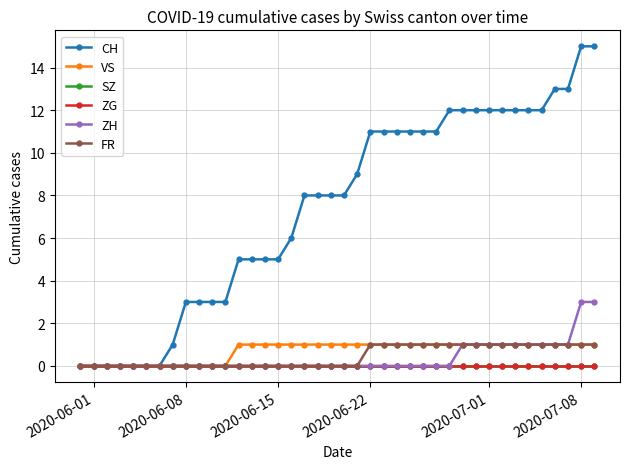

Which series has the widest spread of values?

CH